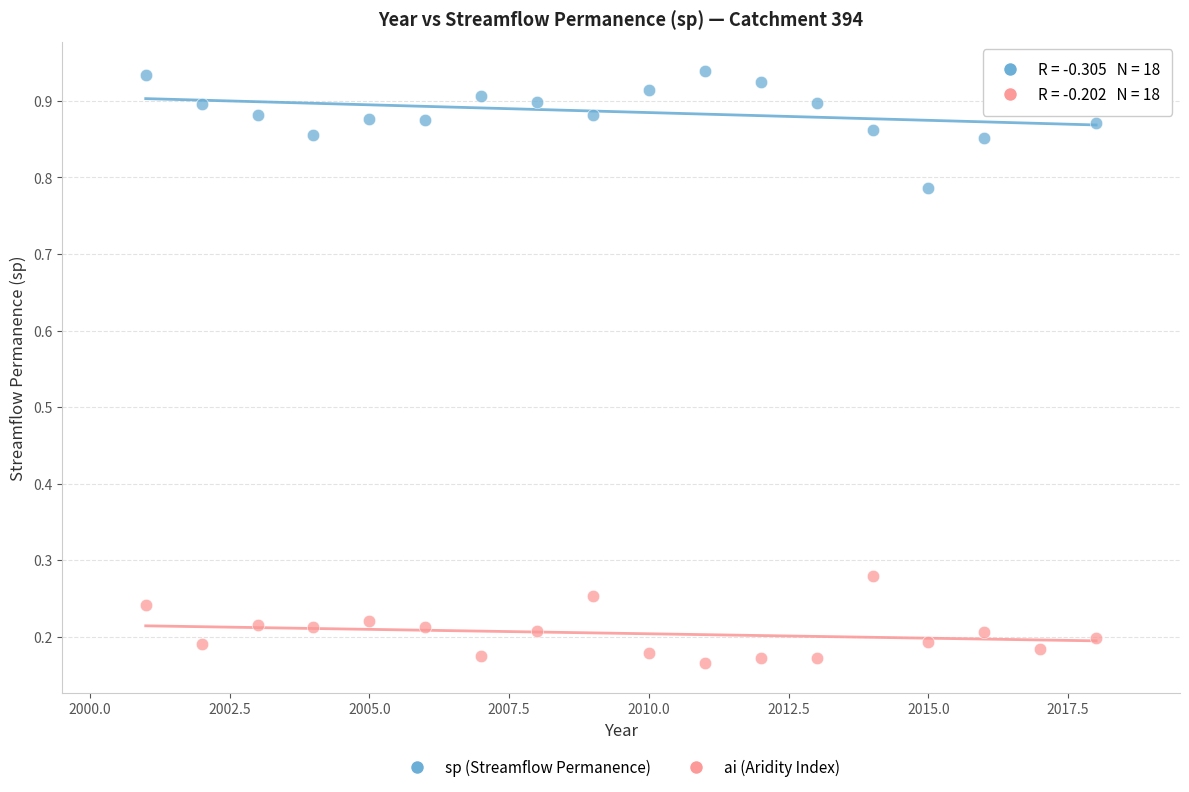

What are all the series names shown in the legend?

sp (Streamflow Permanence), ai (Aridity Index)